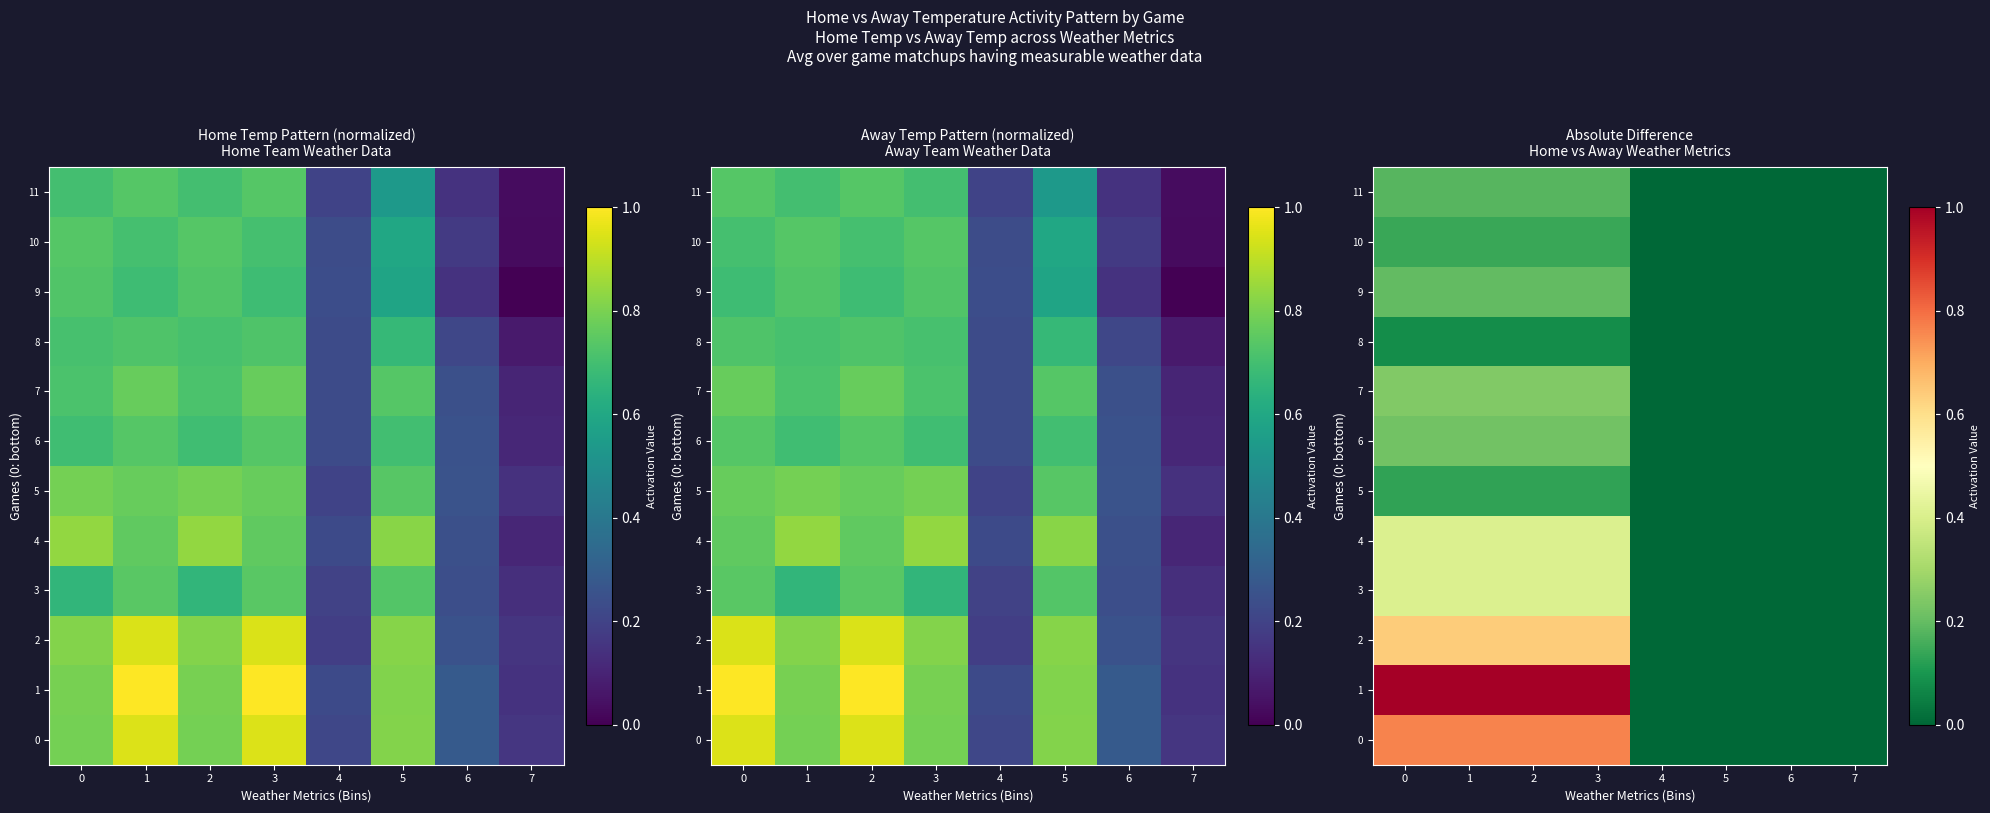

How many distinct data groups are displayed?

12